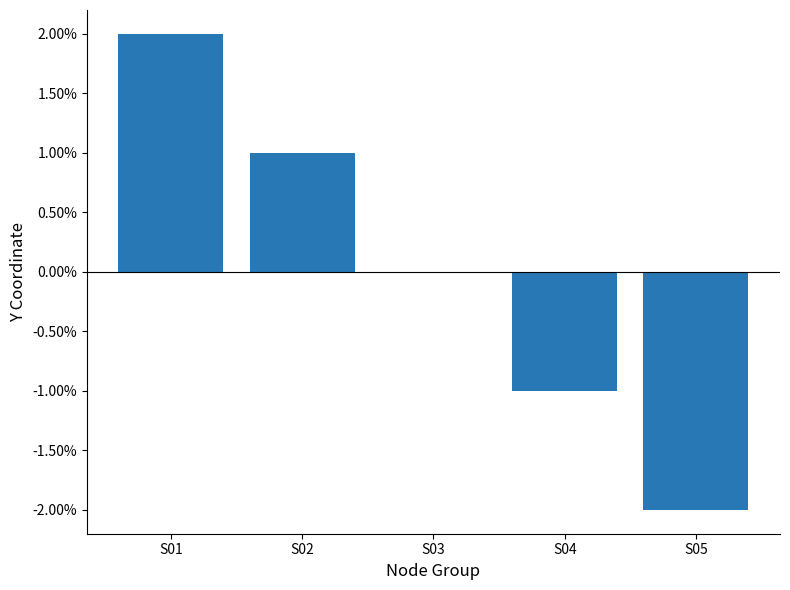

Are the bars horizontal?

No